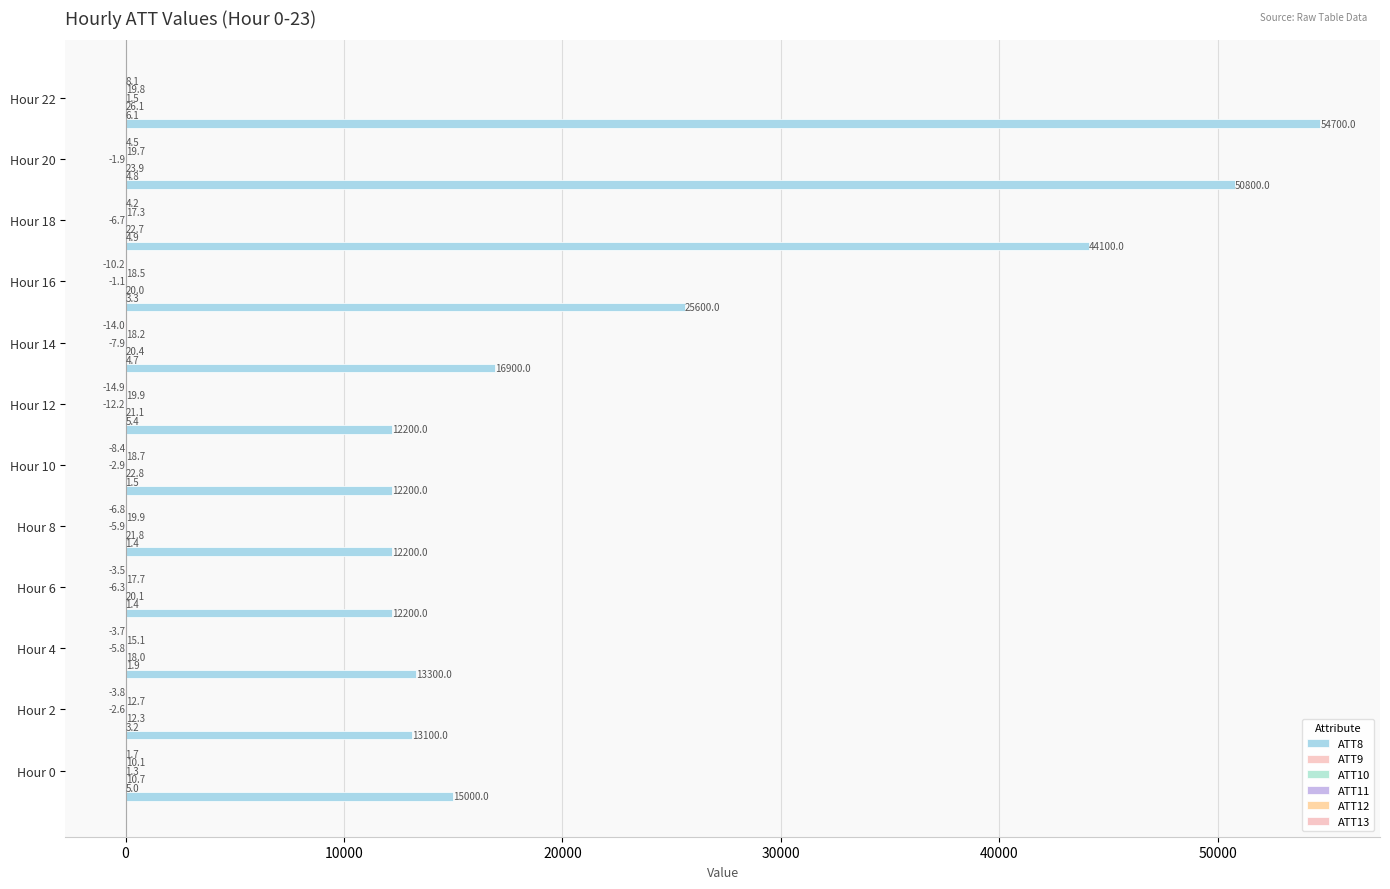

At which category is the sum across all series the highest?

Hour 22